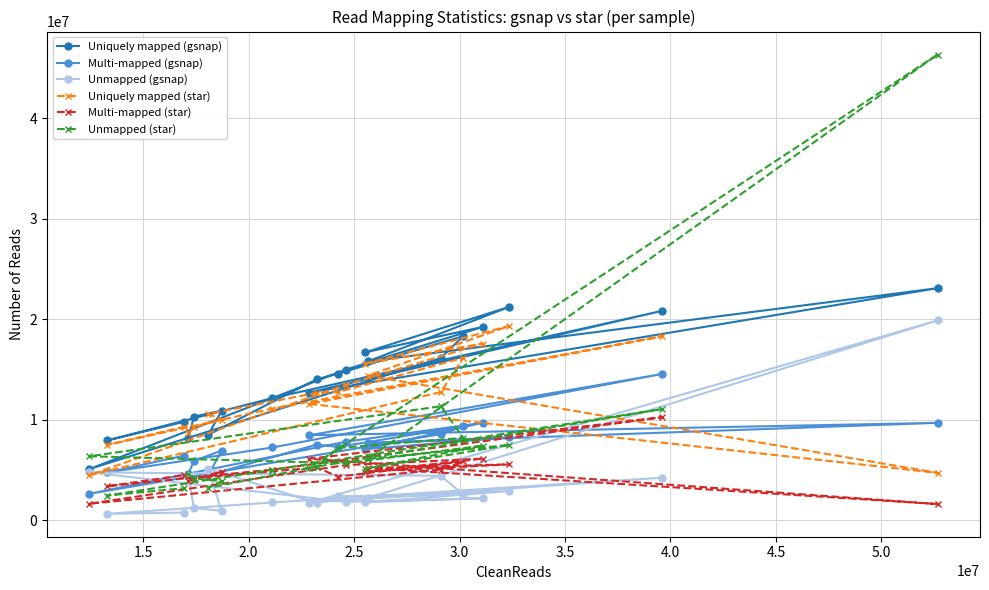

Which series has the largest range (max minus min)?

Unmapped (star)